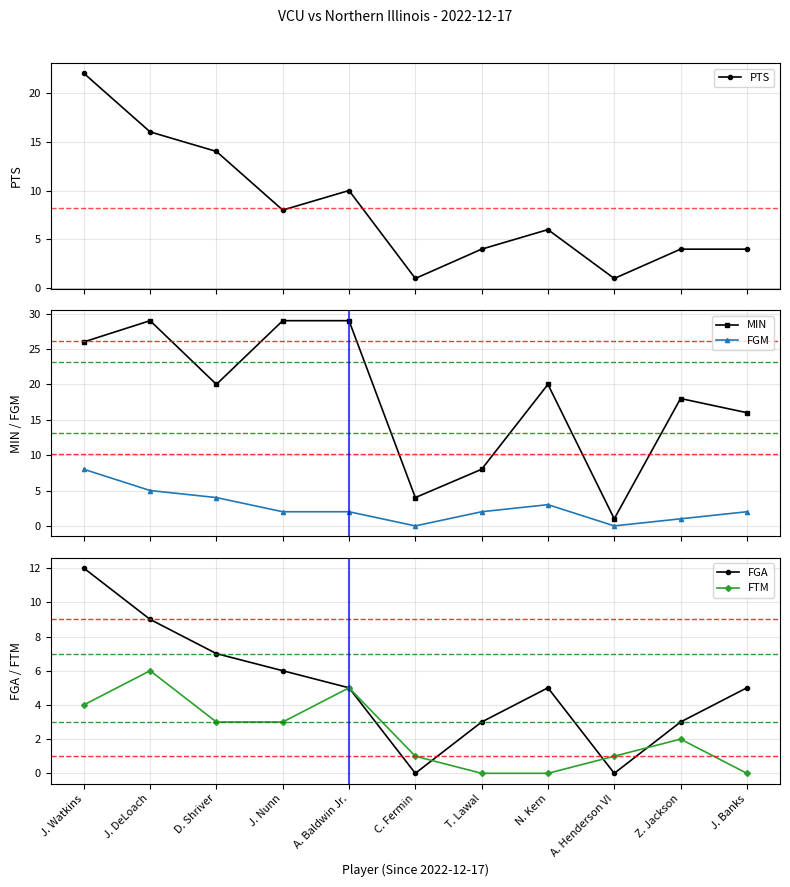

How many lines are shown in the chart?

5